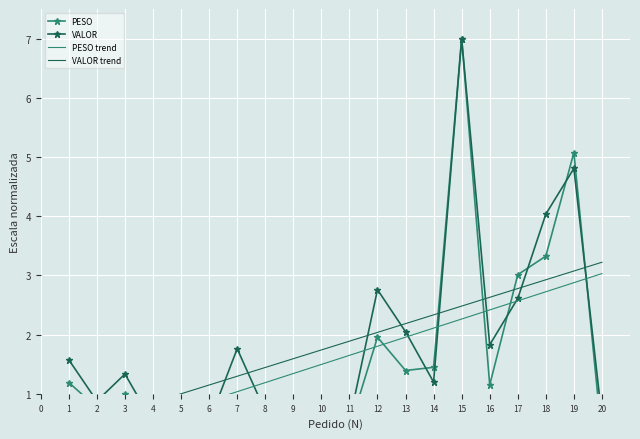

Count the number of categories in the chart.

20